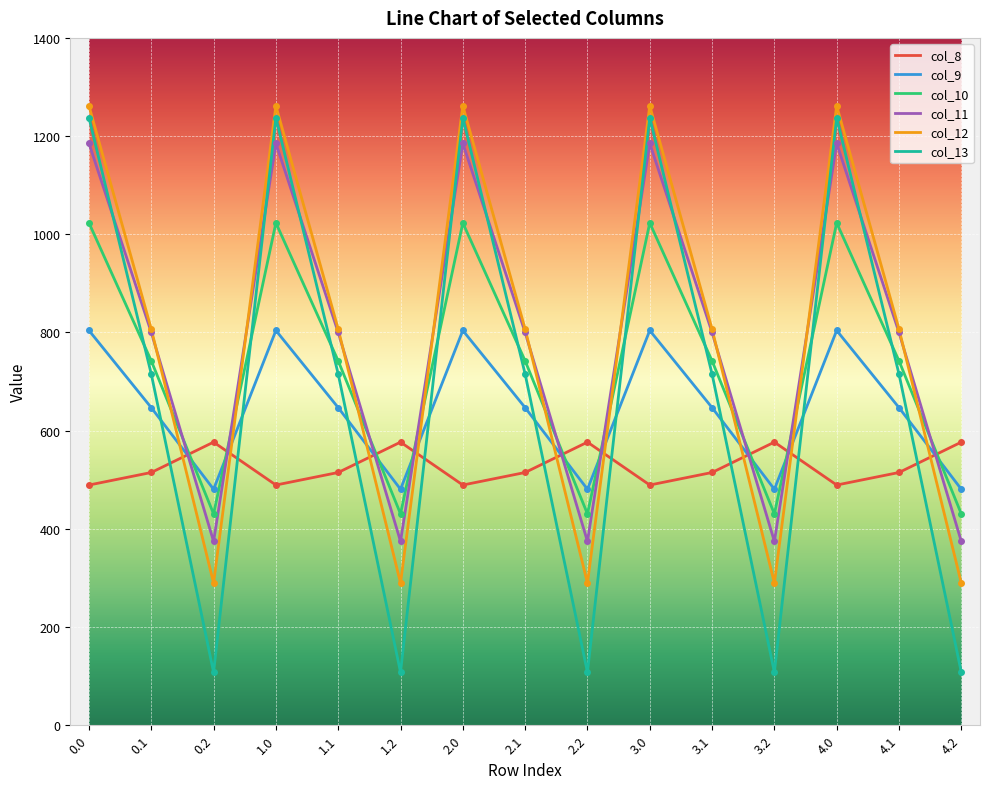

What is the average value of the col_12 series?

786.0